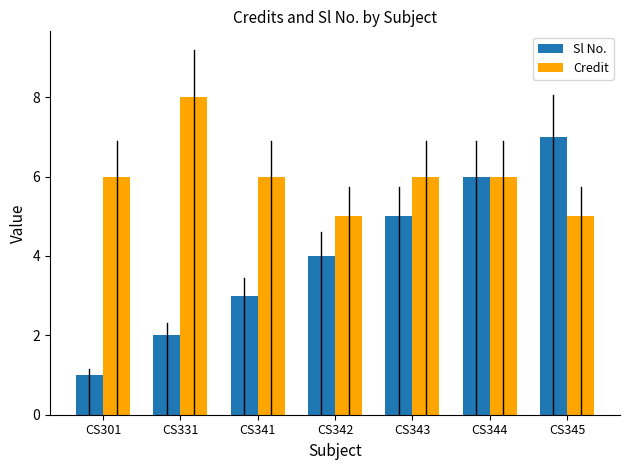

Is the value of Sl No. at CS345 greater than the value of Credit at CS331?

No